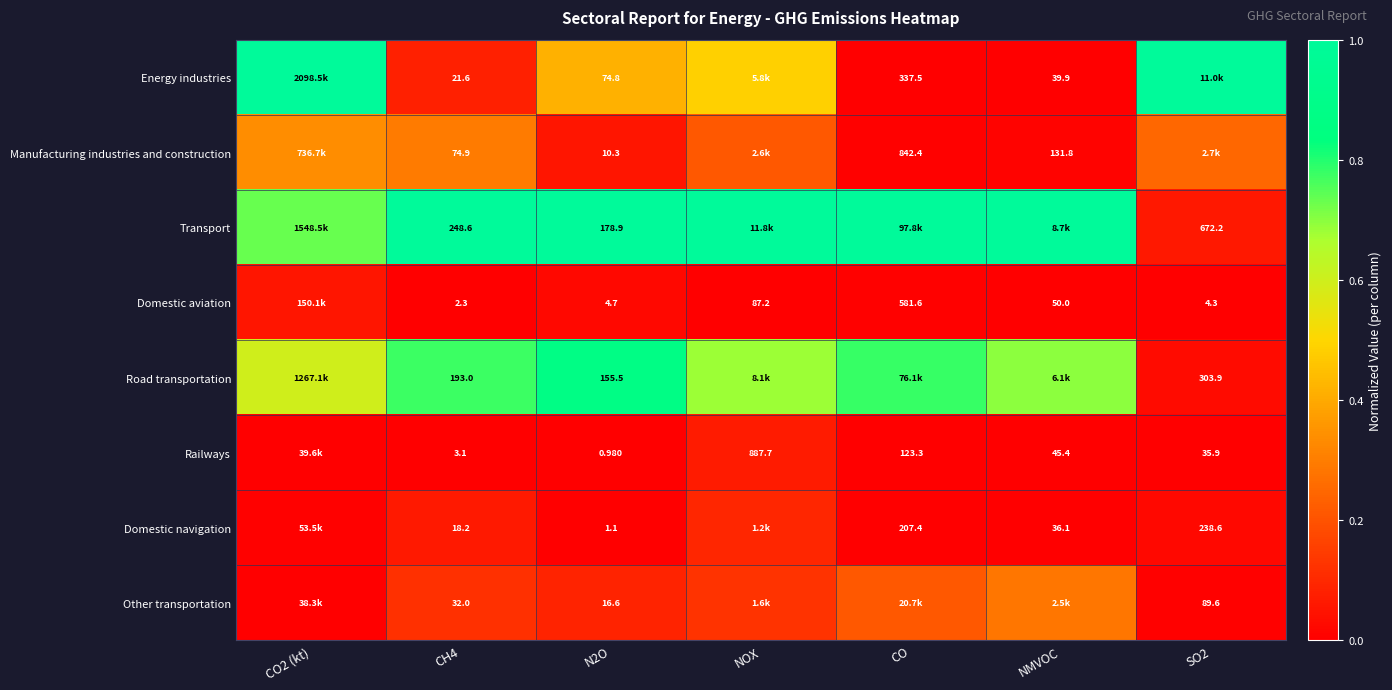

What is the difference between the highest and lowest values at CO?

1.0